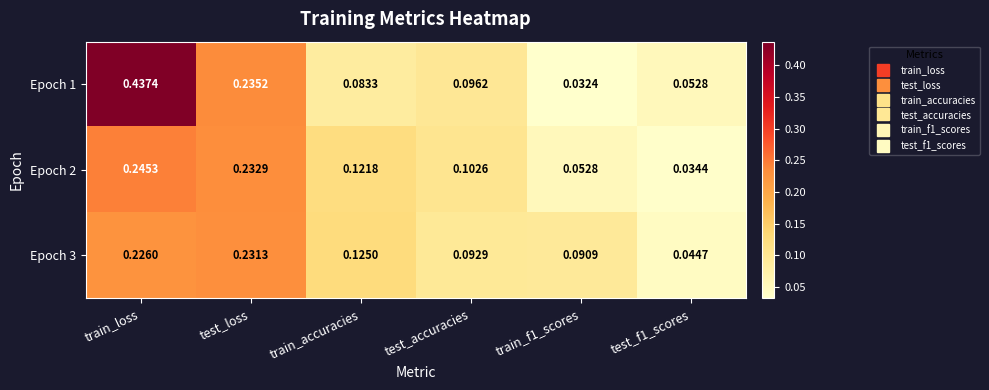

Is the value of Epoch 1 at train_f1_scores greater than the value of Epoch 3 at test_accuracies?

No